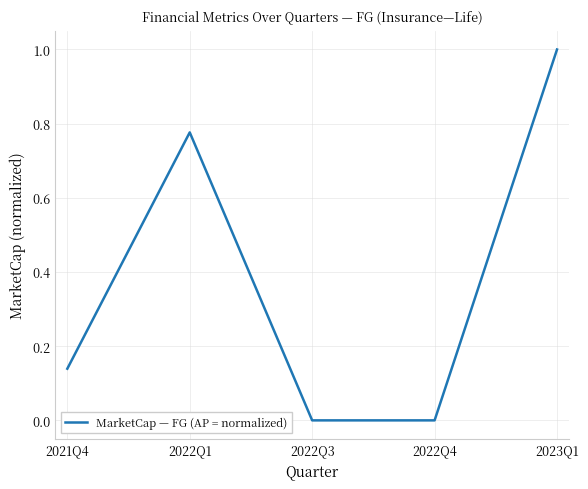

Where is the first local maximum?

2022Q1